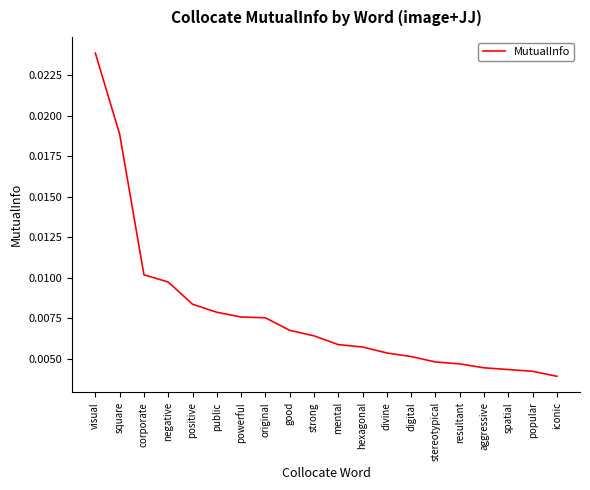

At which category does the chart reach its peak across all series?

visual